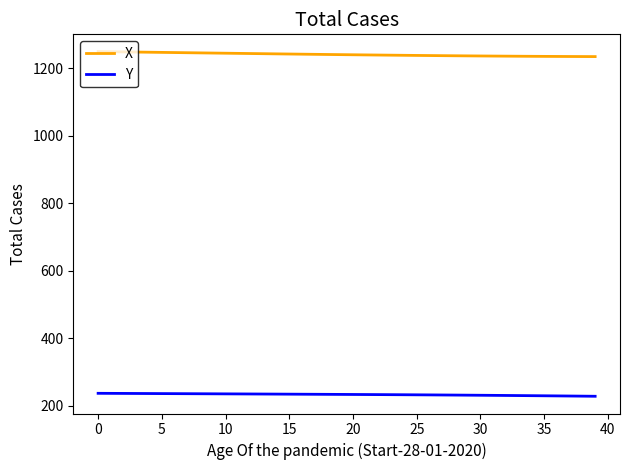

True or false: X and Y cross at least once.

False